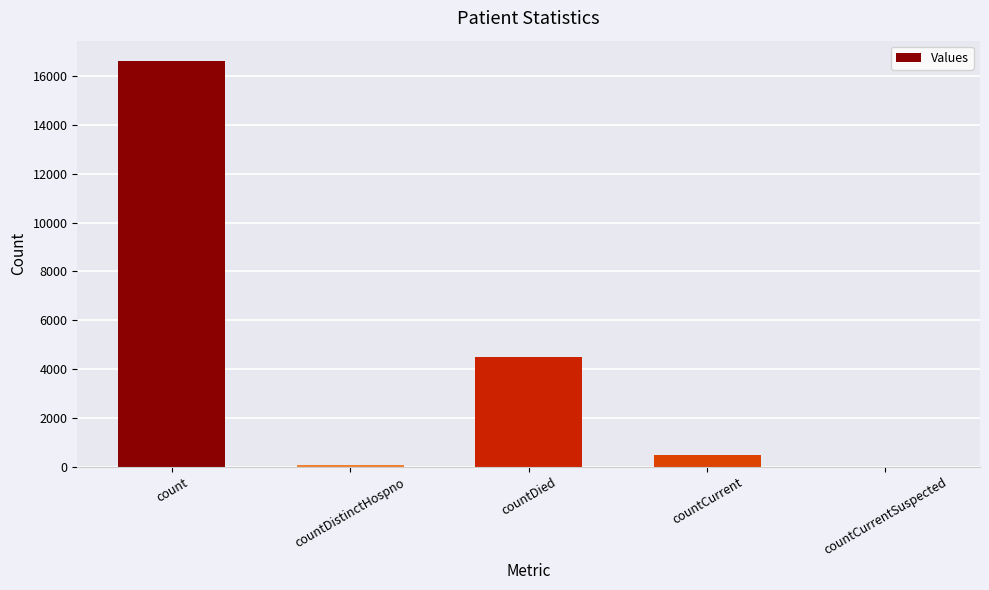

What is the change in value from count to countDistinctHospno?

-16541